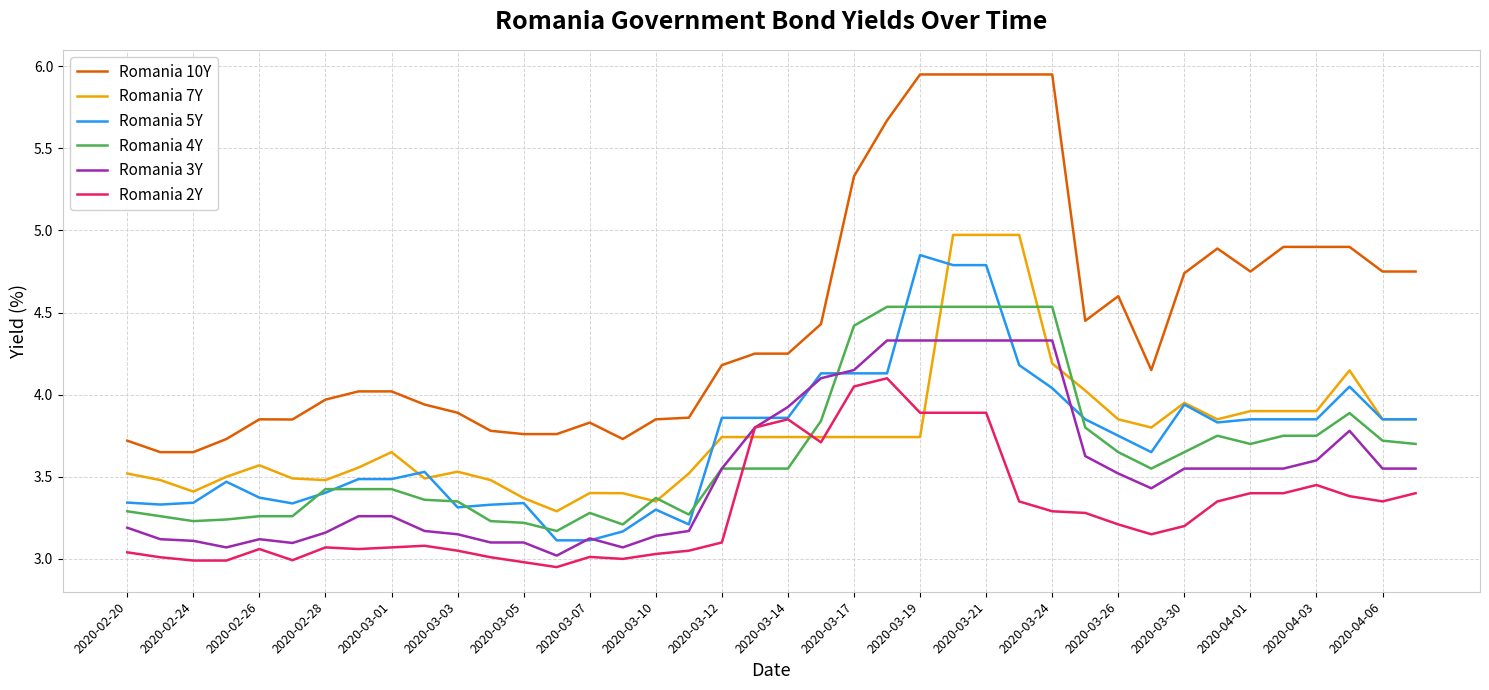

True or false: Romania 3Y and Romania 10Y intersect in this chart.

False